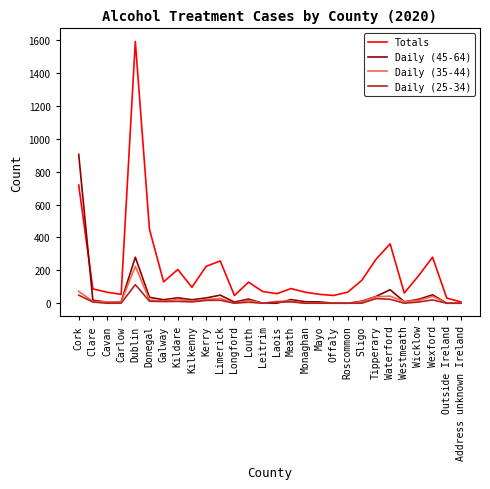

Is this an area chart (filled region under the line)?

No